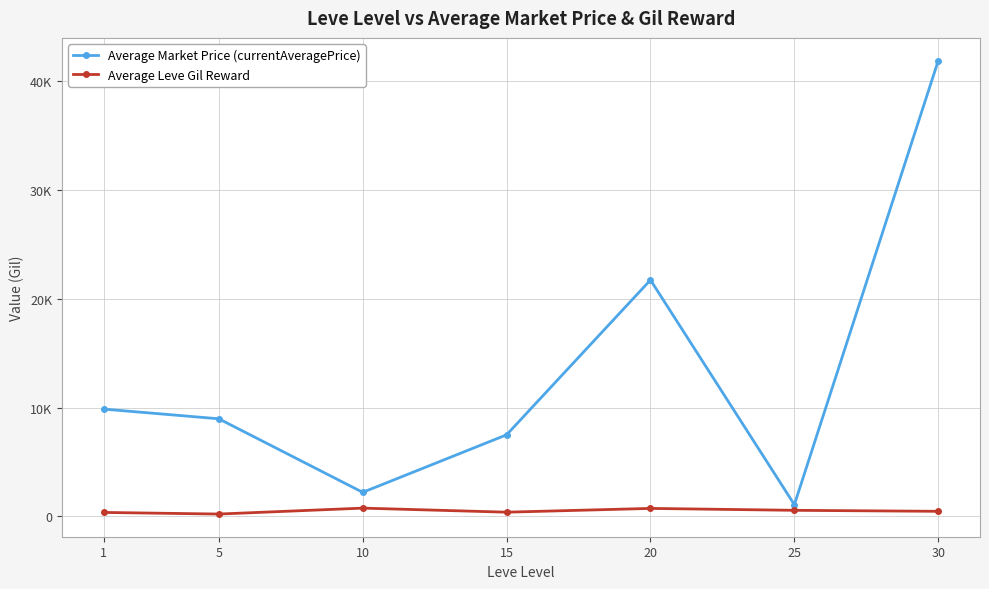

Is this an area chart (filled region under the line)?

No